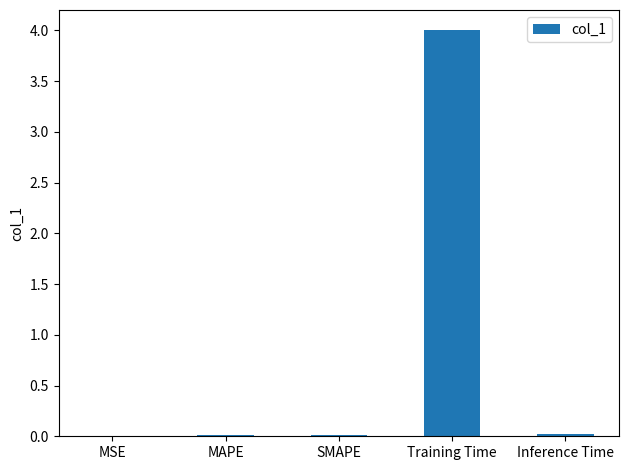

The chart shows a value of 4.0 at Training Time. True or false?

True